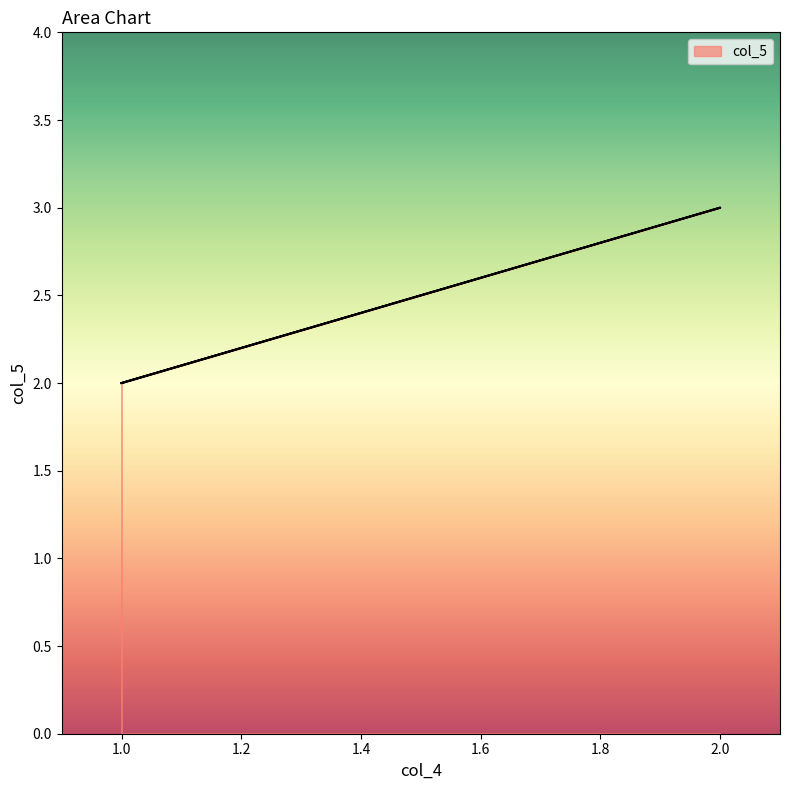

Rank the categories by value from highest to lowest.

2, 1, 1